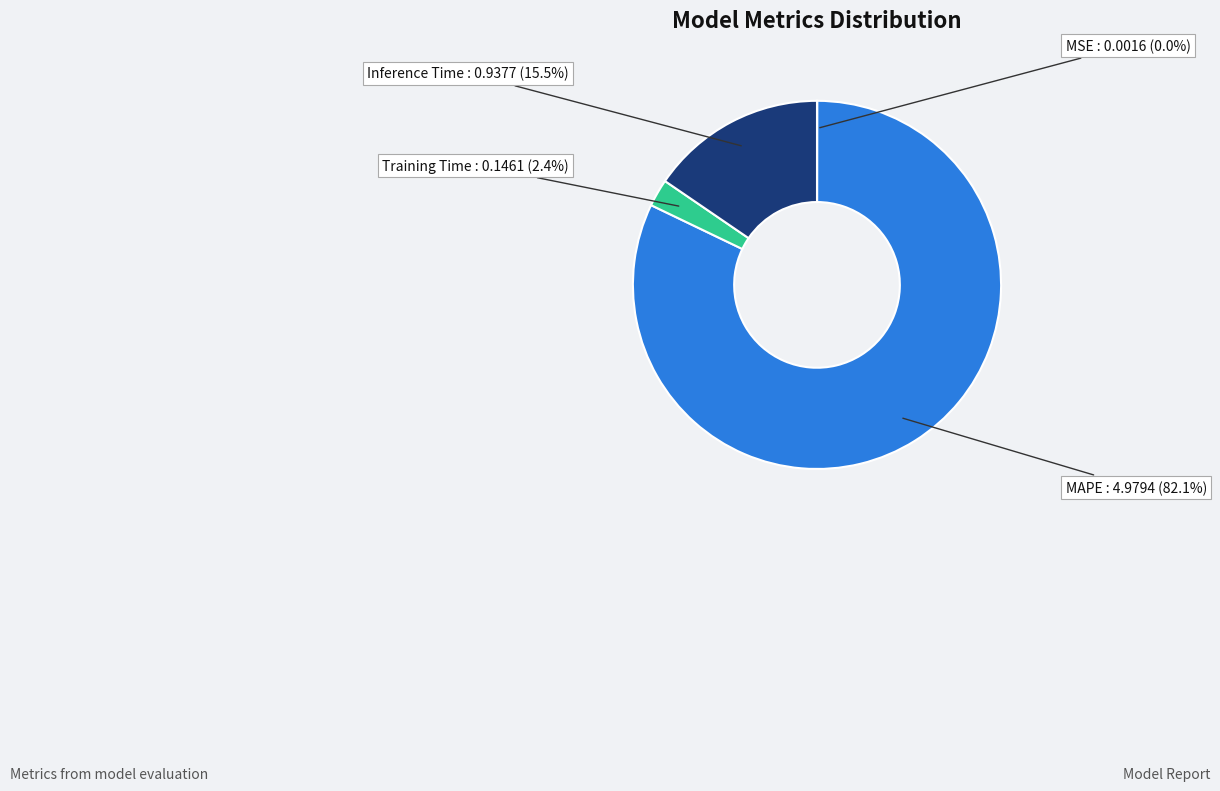

Is there a majority slice in this chart?

Yes